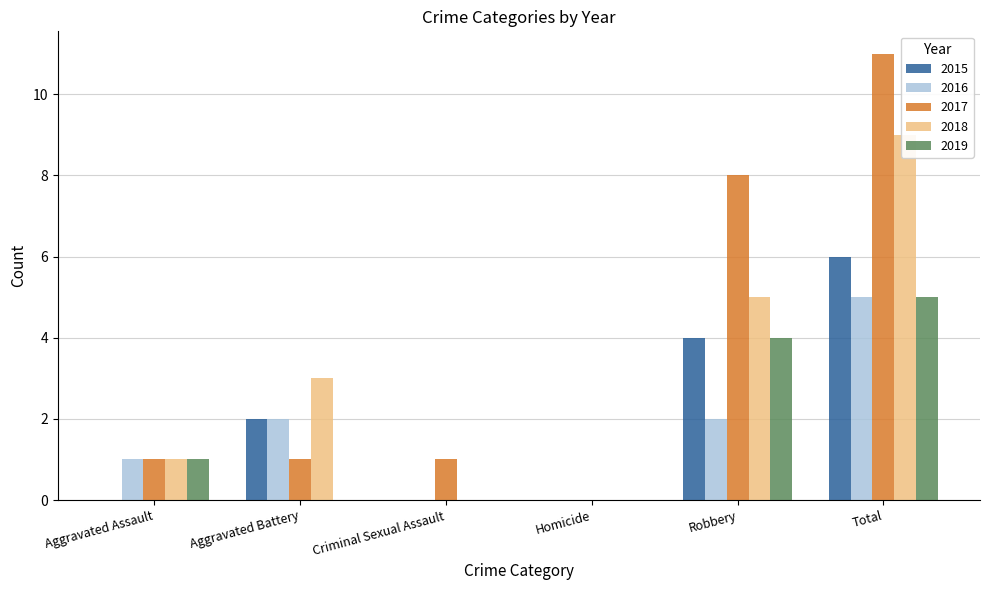

What is the maximum value shown in the chart?

11